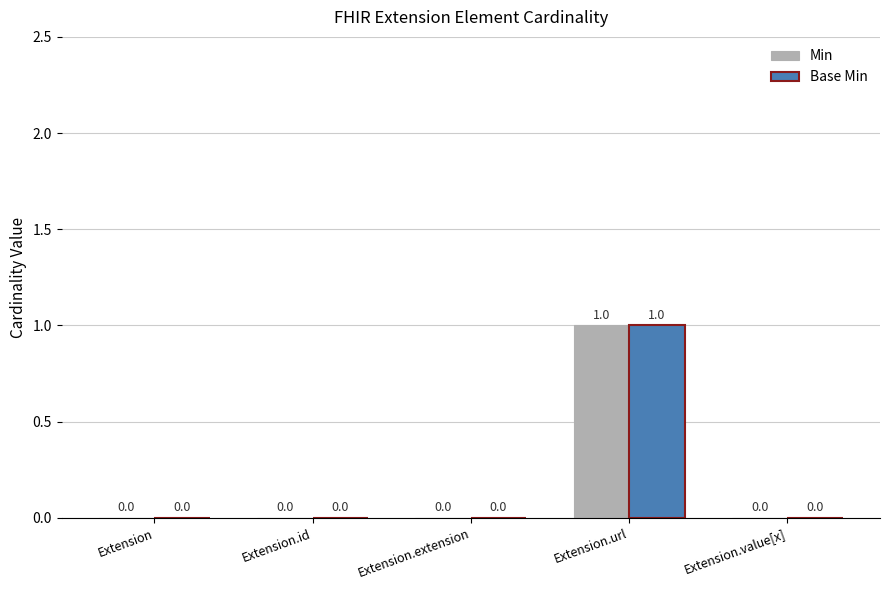

The value of Min at Extension.url is 1. True or false?

True